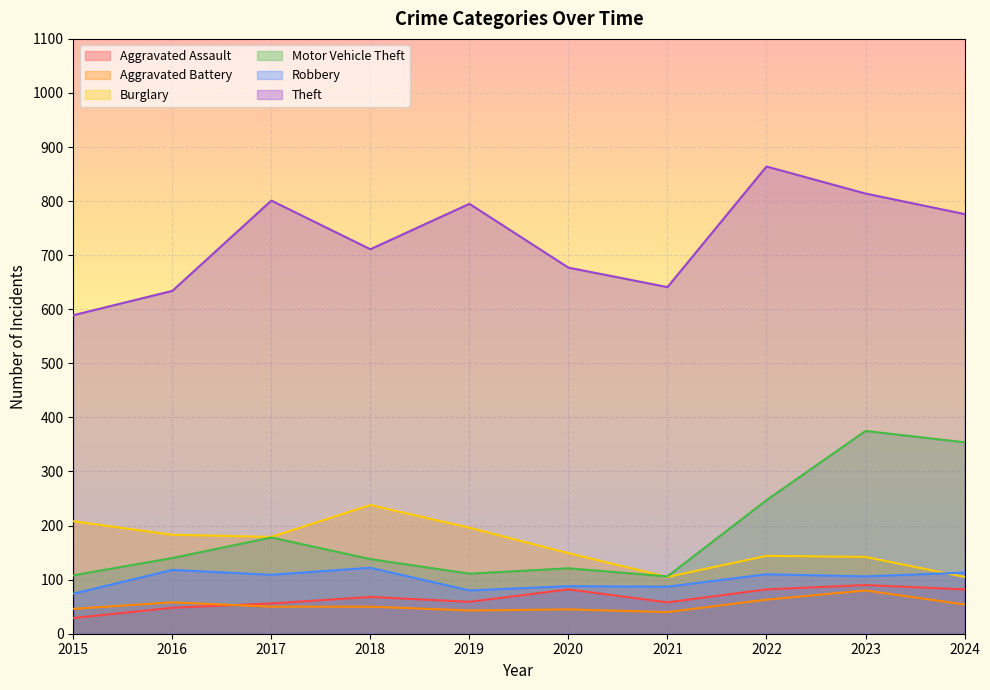

After their last crossing, which series has the higher values: Motor Vehicle Theft or Burglary?

Motor Vehicle Theft